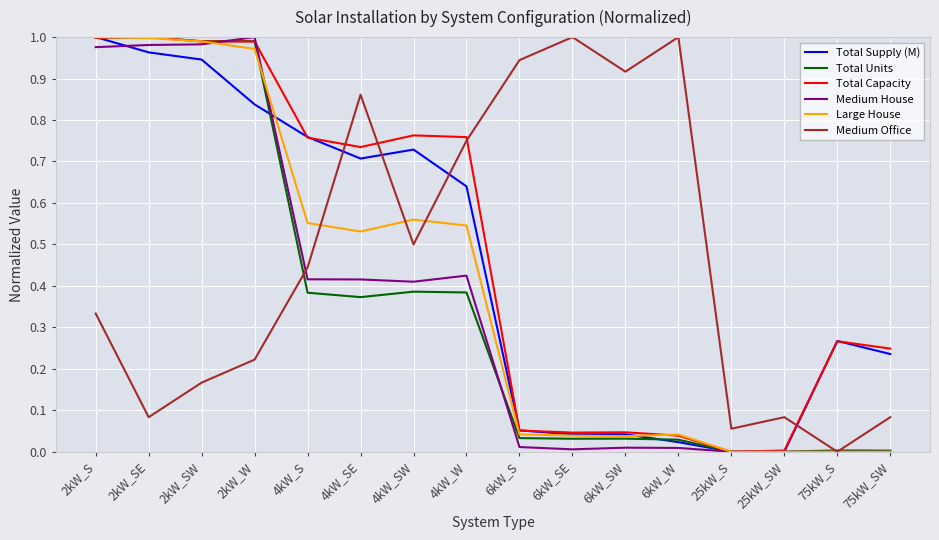

True or false: Medium House has a value of 0.3 at 2kW_SE.

False